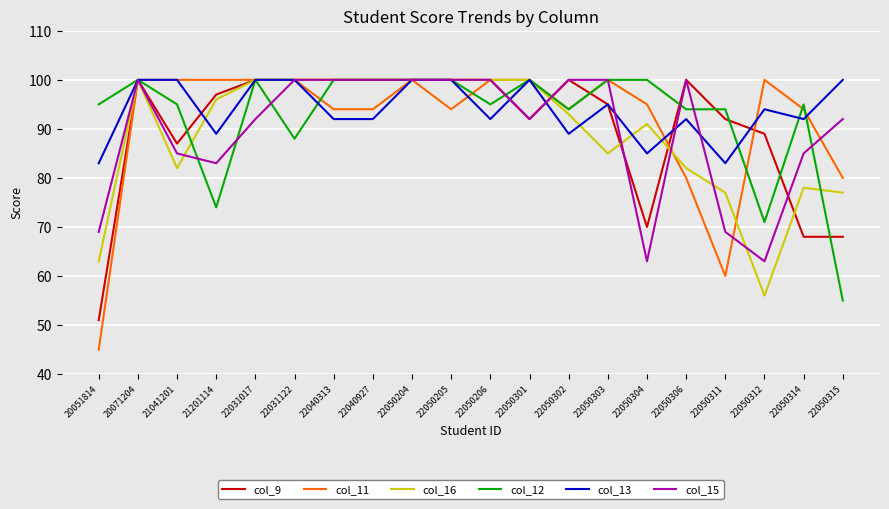

What is the spread (max minus min) of values at 21041201?

18